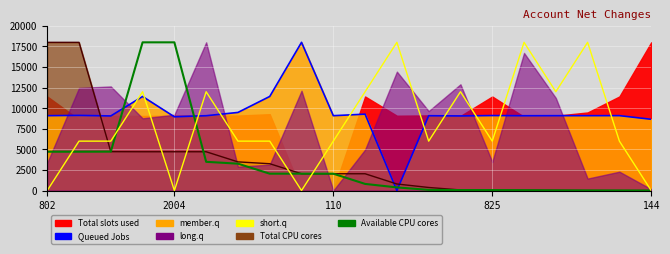

What is the sum of all short.q values?

162000.0